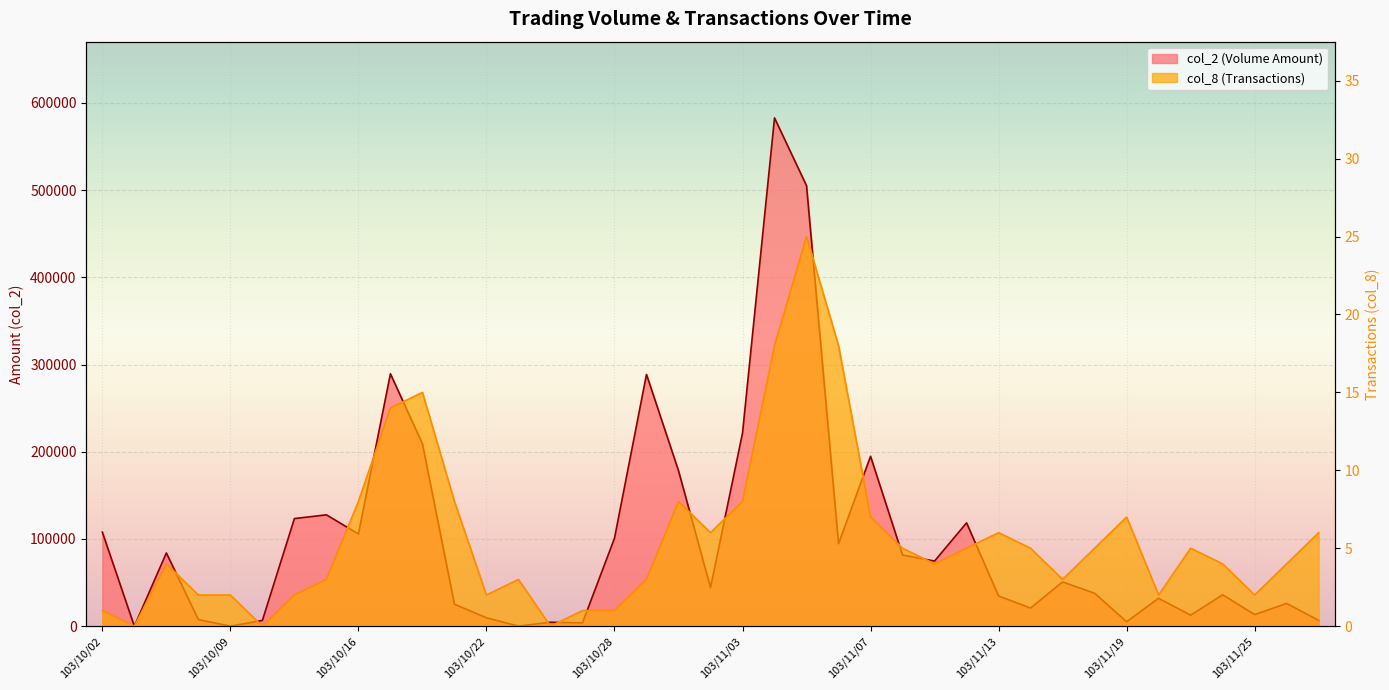

What is the label of the 1st point from the right?

103/11/27